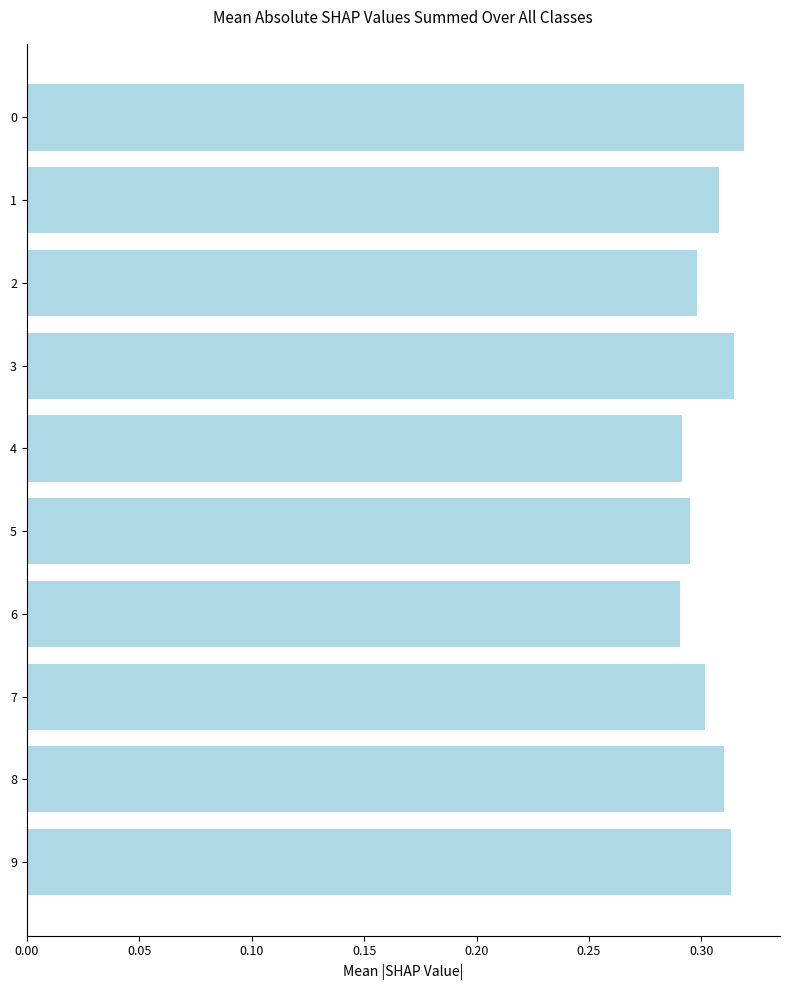

Which has a higher value, 5 or 7?

7